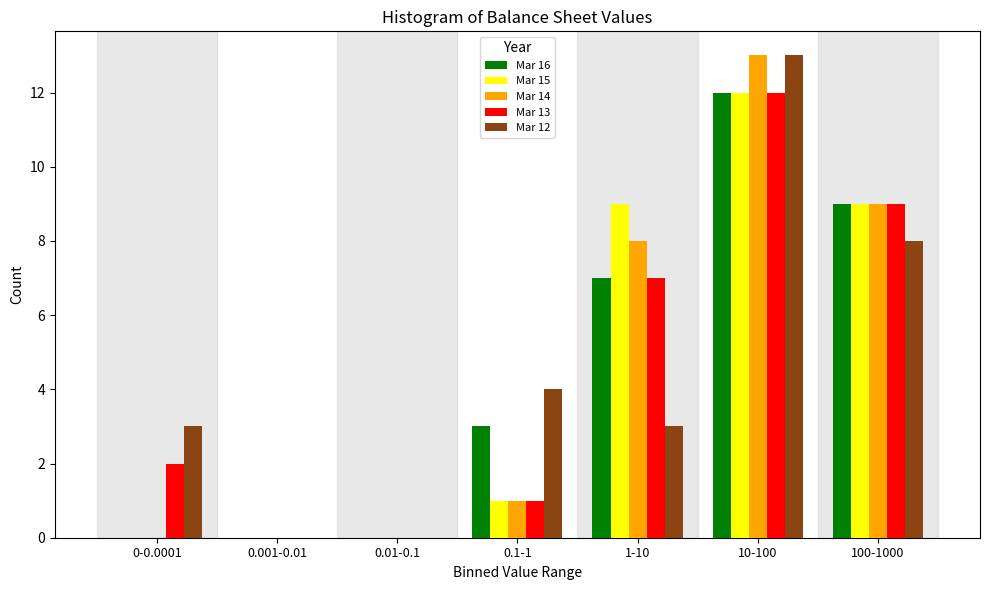

The value of Mar 14 at 0.1-1 is 1. True or false?

True